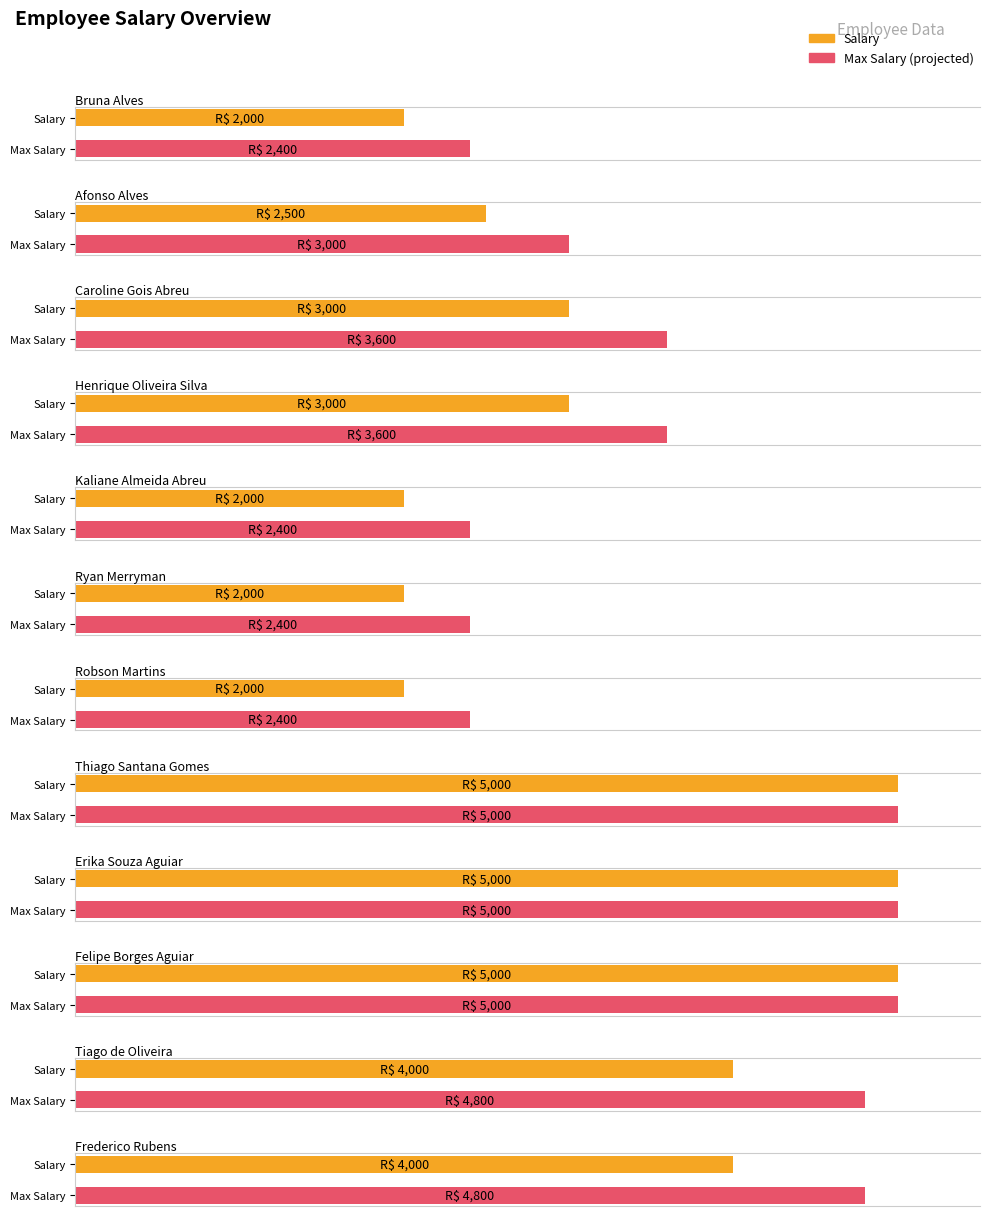

Rank the categories by value from highest to lowest.

Thiago Santana Gomes, Erika Souza Aguiar, Felipe Borges Aguiar, Tiago de Oliveira, Frederico Rubens, Caroline Gois Abreu, Henrique Oliveira Silva, Afonso Alves, Bruna Alves, Kaliane Almeida Abreu, Ryan Merryman, Robson Martins